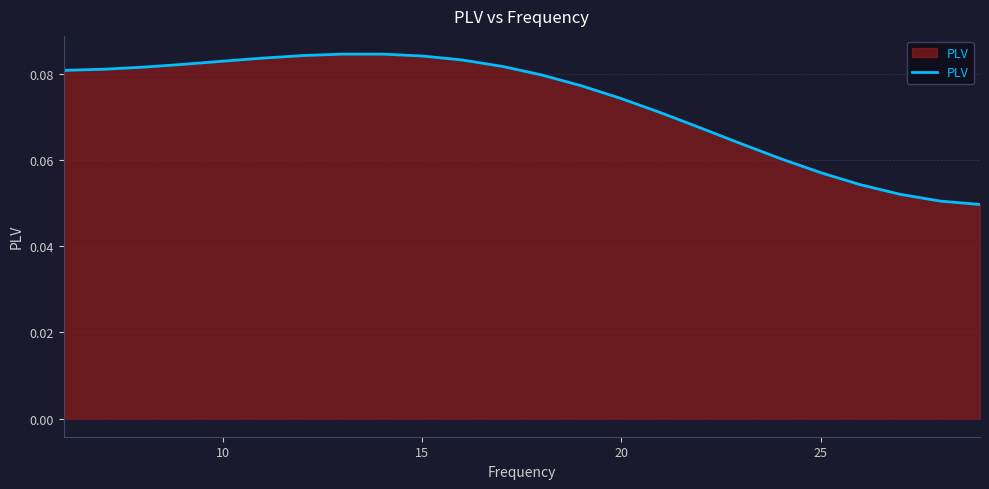

How many lines are shown in the chart?

1